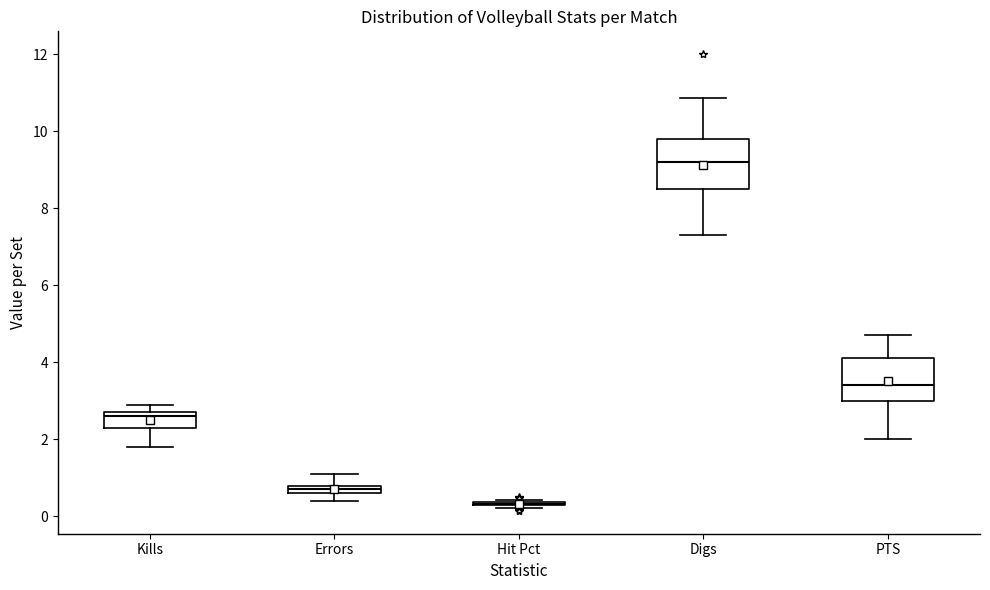

Where does the median line of the box for Digs sit on the y-axis? The values are not printed on the chart, so give them approximately, as read against the axis.

9.2